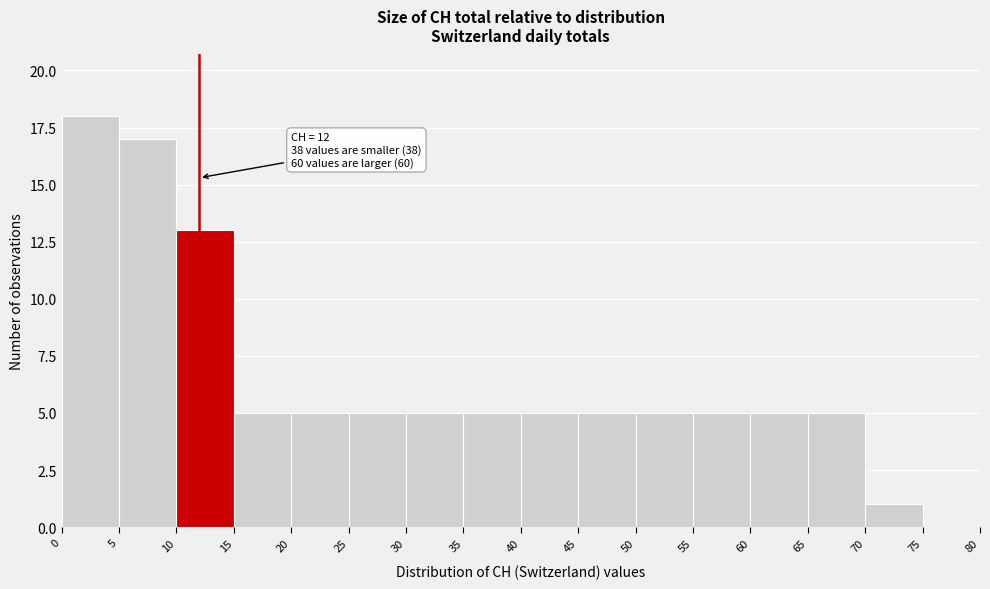

Which range on the x-axis has the tallest bar?

0 to 5